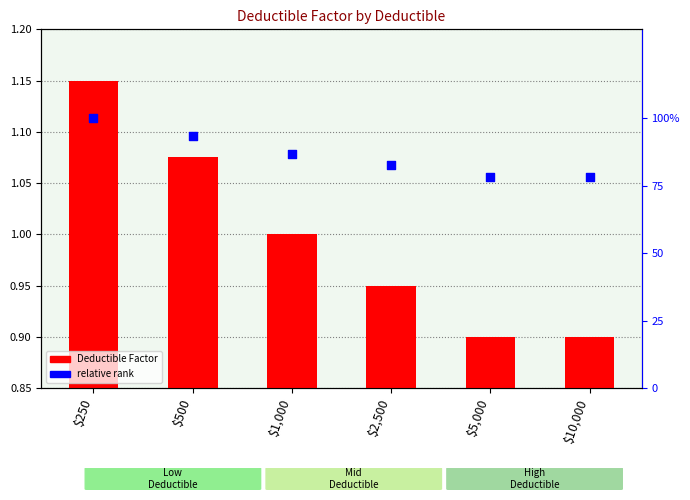

What is the total value across all series at $2,500?

1.8